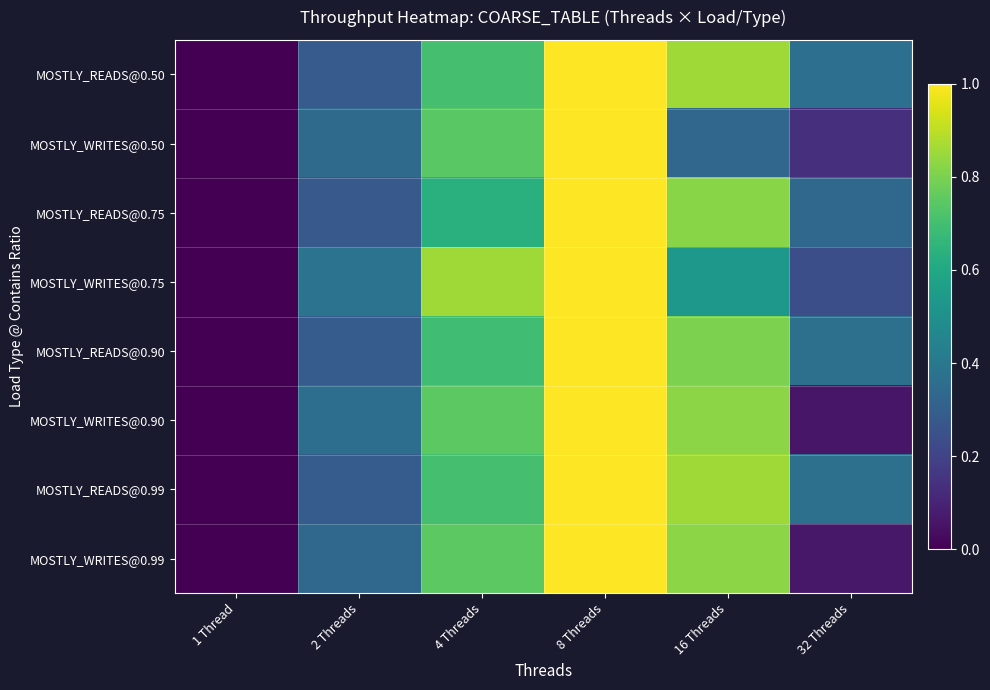

Reading right to left, extract all data points from this chart.

MOSTLY_READS@0.50: 32 Threads=0.4	16 Threads=0.9	8 Threads=1.0	4 Threads=0.7	2 Threads=0.3	1 Thread=0.0
MOSTLY_WRITES@0.50: 32 Threads=0.1	16 Threads=0.3	8 Threads=1.0	4 Threads=0.7	2 Threads=0.3	1 Thread=0.0
MOSTLY_READS@0.75: 32 Threads=0.3	16 Threads=0.8	8 Threads=1.0	4 Threads=0.6	2 Threads=0.3	1 Thread=0.0
MOSTLY_WRITES@0.75: 32 Threads=0.2	16 Threads=0.5	8 Threads=1.0	4 Threads=0.9	2 Threads=0.4	1 Thread=0.0
MOSTLY_READS@0.90: 32 Threads=0.4	16 Threads=0.8	8 Threads=1.0	4 Threads=0.7	2 Threads=0.3	1 Thread=0.0
MOSTLY_WRITES@0.90: 32 Threads=0.1	16 Threads=0.8	8 Threads=1.0	4 Threads=0.7	2 Threads=0.4	1 Thread=0.0
MOSTLY_READS@0.99: 32 Threads=0.4	16 Threads=0.9	8 Threads=1.0	4 Threads=0.7	2 Threads=0.3	1 Thread=0.0
MOSTLY_WRITES@0.99: 32 Threads=0.1	16 Threads=0.8	8 Threads=1.0	4 Threads=0.7	2 Threads=0.3	1 Thread=0.0